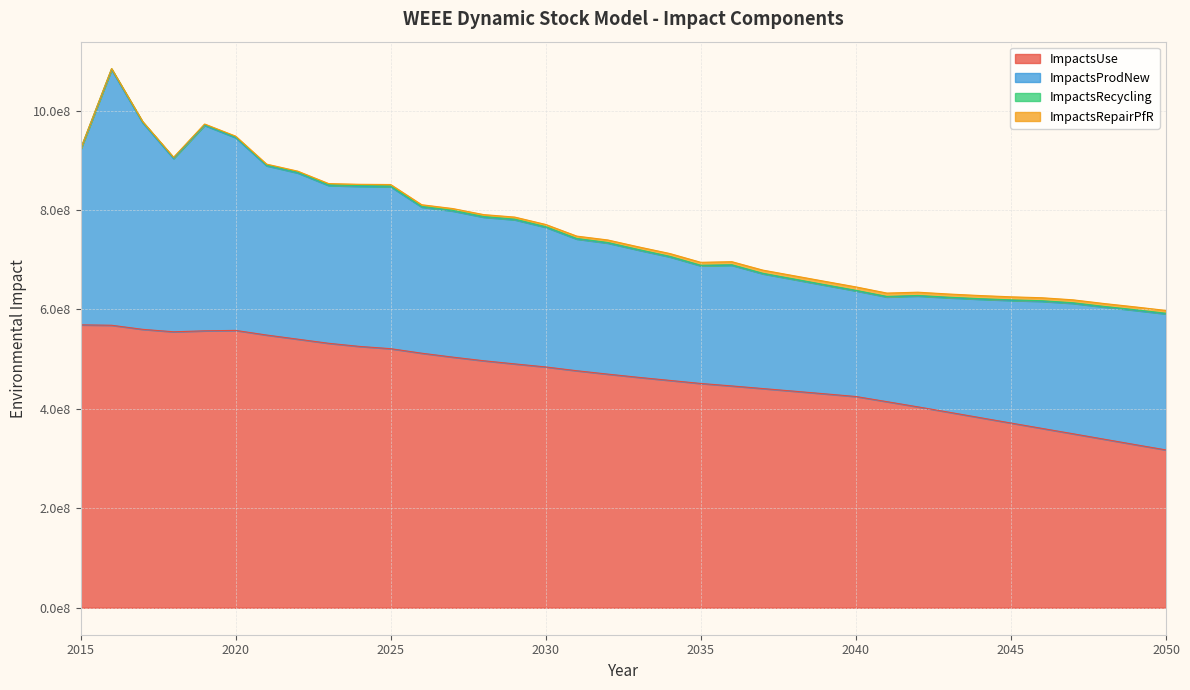

Where is ImpactsUse nearest to the value 443245709?

2037